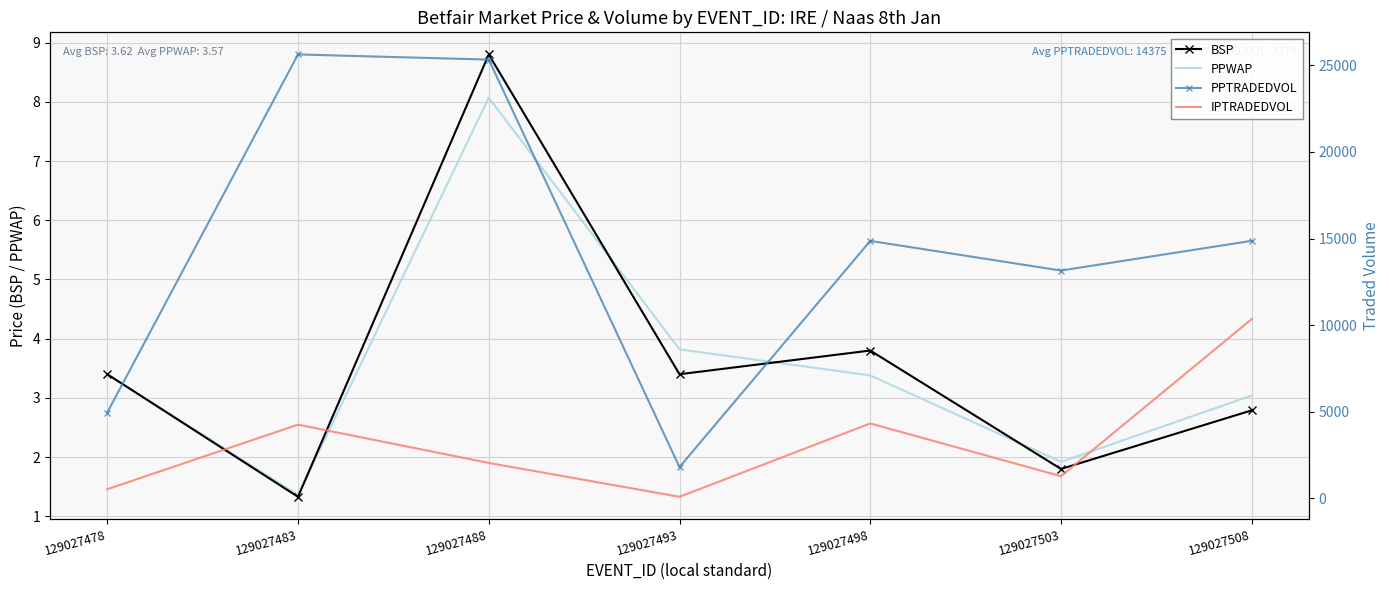

What is the smallest value displayed?

1.3